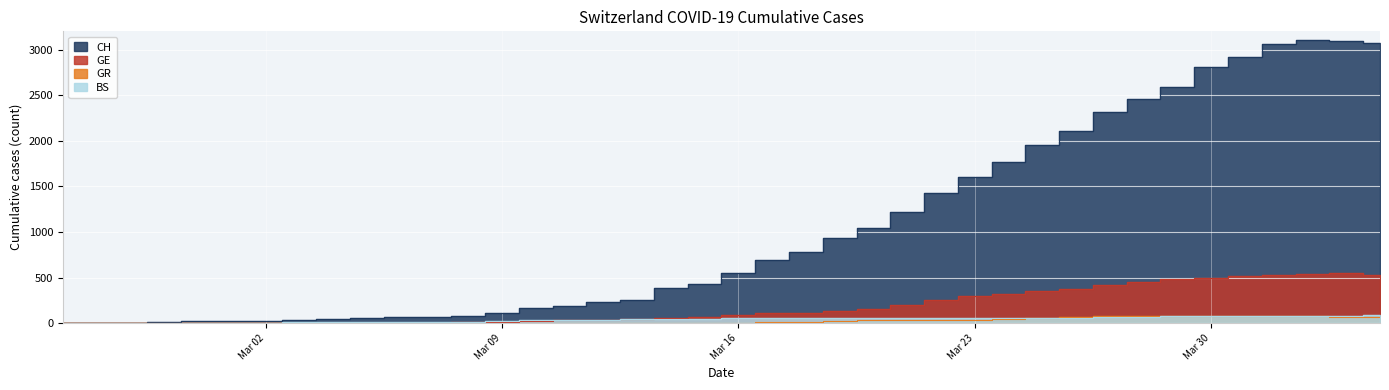

Where does the GE series first go above 85?

2020-03-17